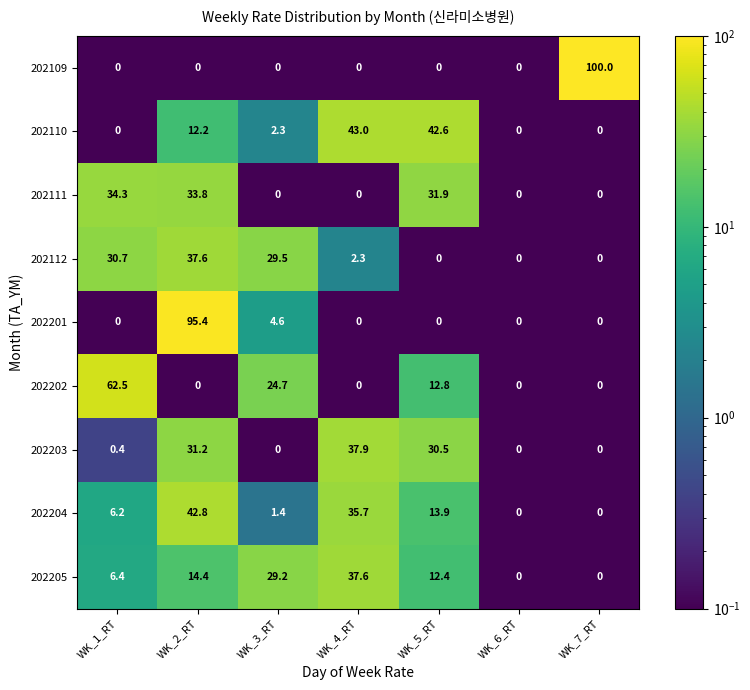

What is the highest value of the 202205 series?

37.6